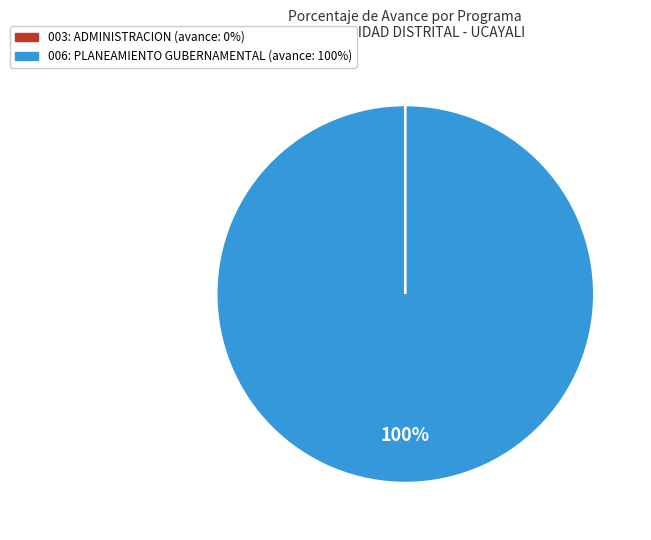

What percentage is the 006: PLANEAMIENTO GUBERNAMENTAL slice, to the nearest percent?

100%